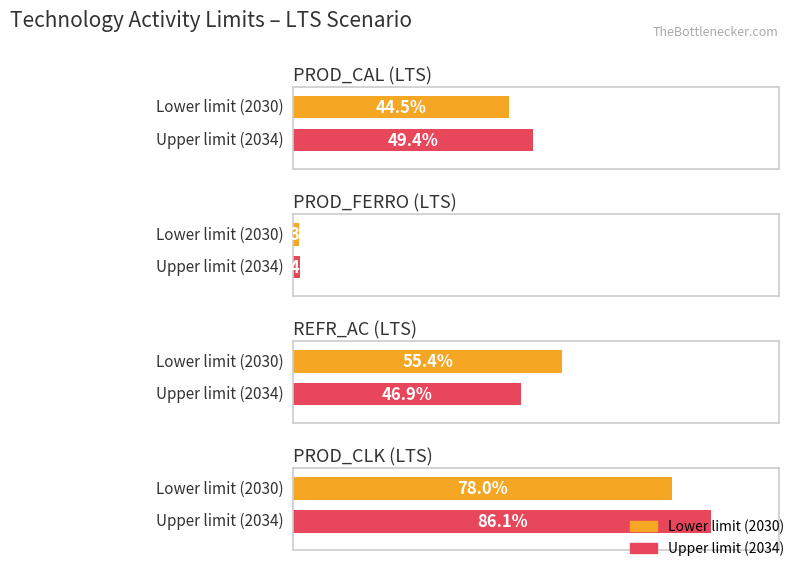

The value of PROD_FERRO_LTS at 2031 is 0.0. True or false?

False